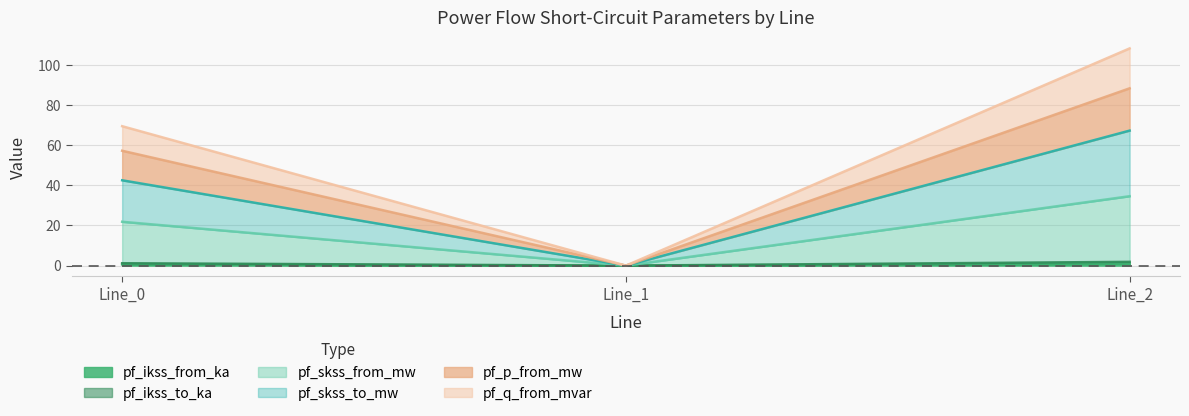

Where does the pf_skss_from_mw series first go above 1?

Line_0